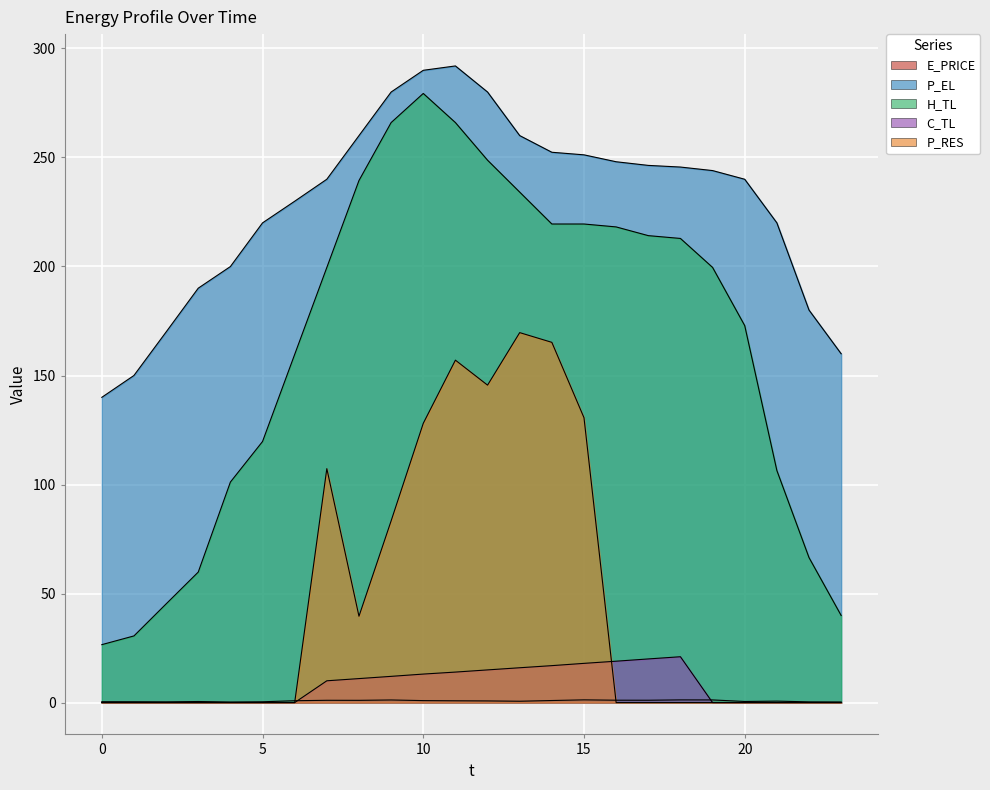

Where is the first local maximum for C_TL?

18